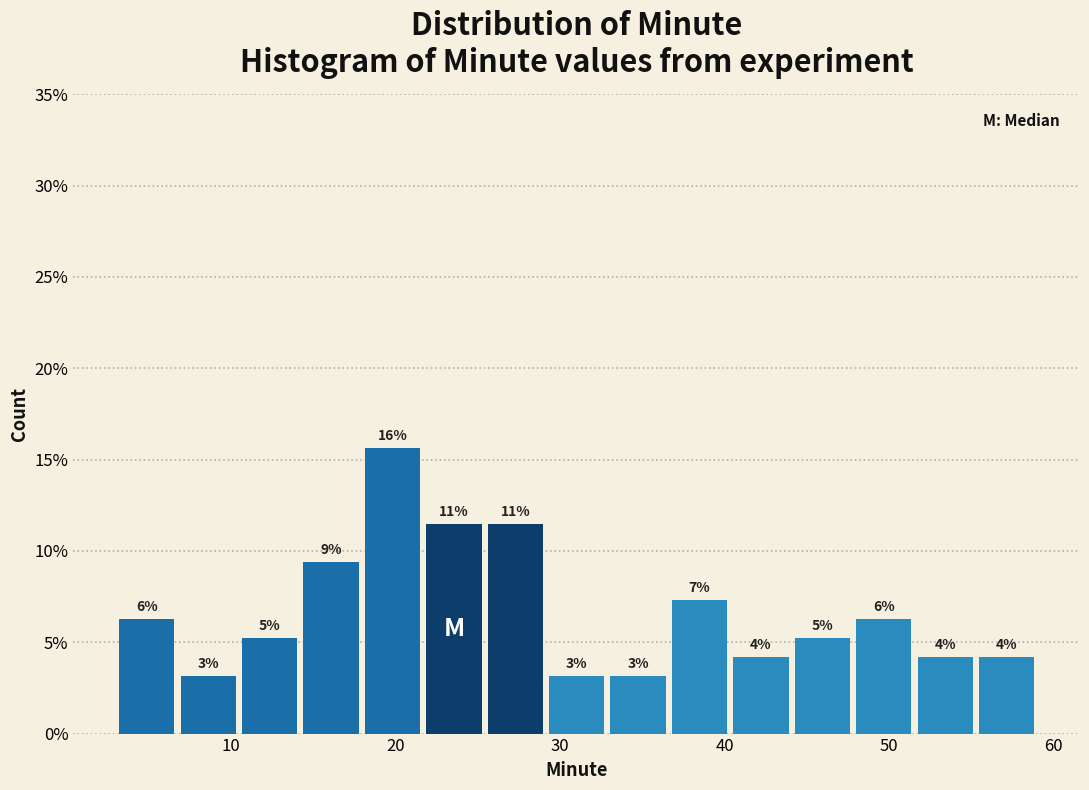

Read against the x-axis, roughly where is the centre of the tallest bar?

20